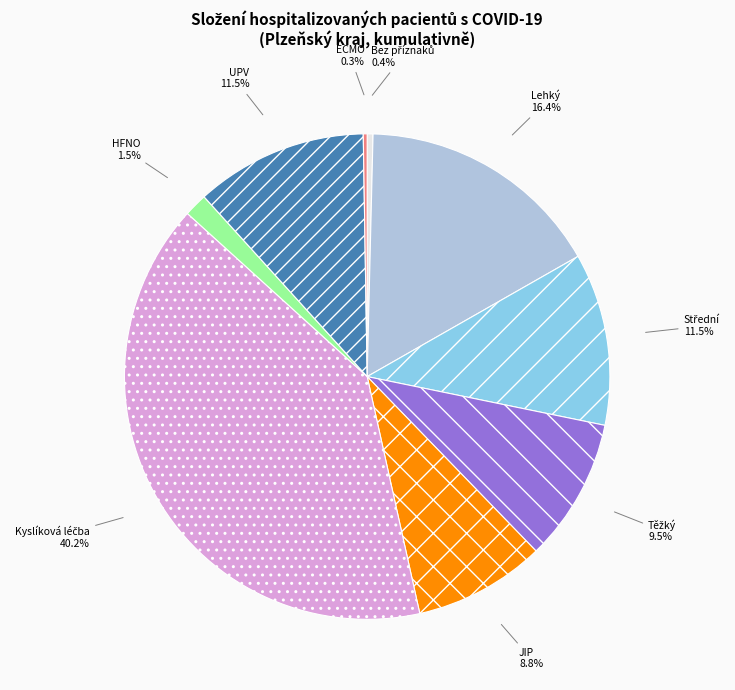

To the nearest percent, what is the combined percentage of UPV and HFNO?

13%